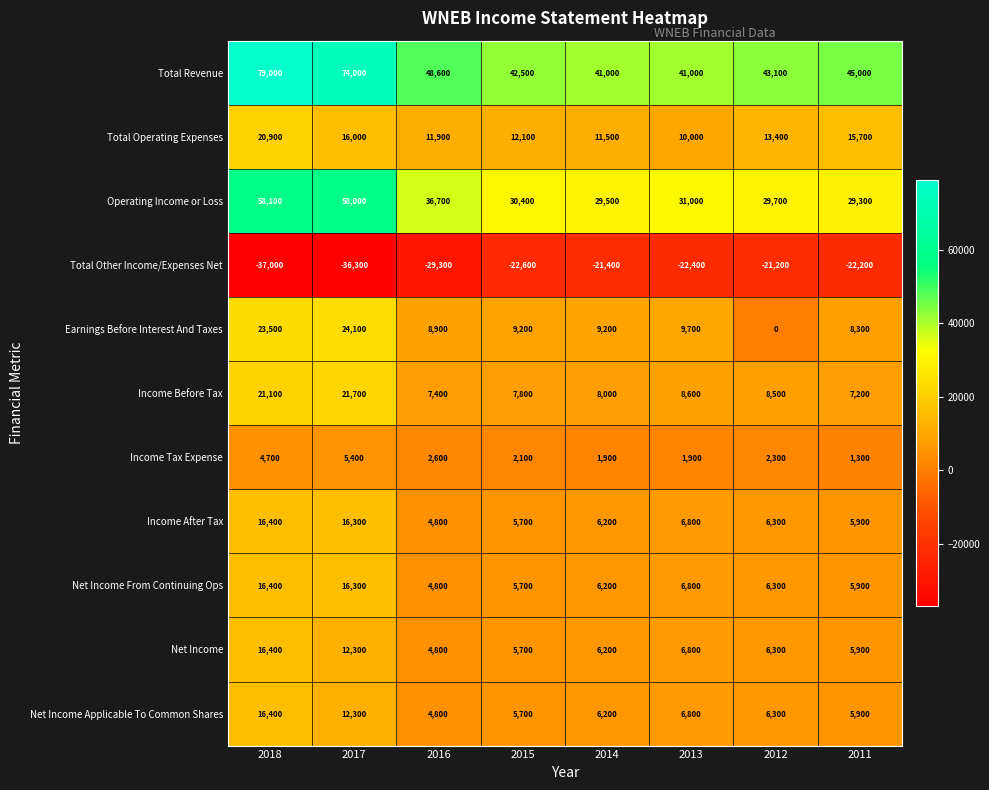

What is the sum of all Total Operating Expenses values?

111500